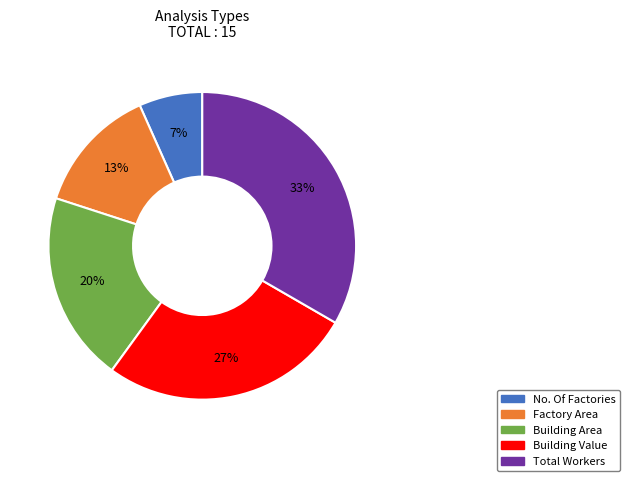

What is the ratio of the value at No. Of Factories to the value at Building Area?

0.3